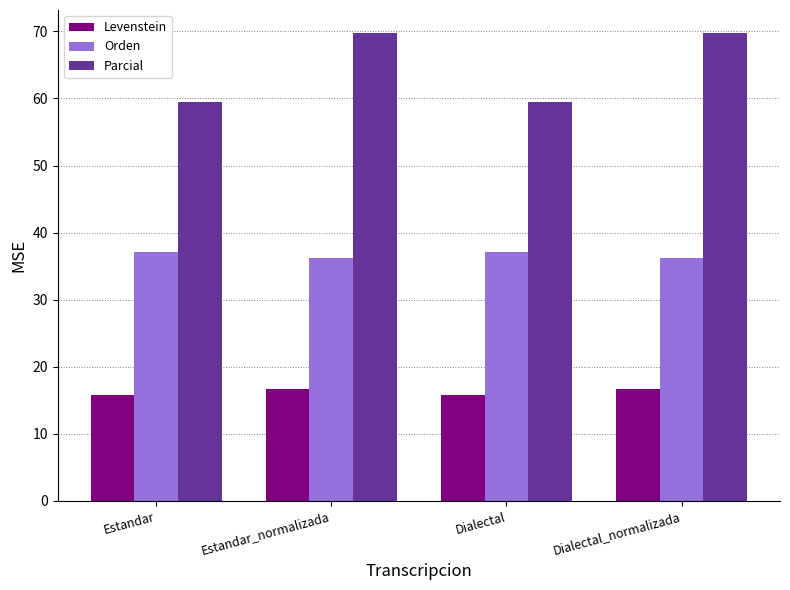

How many bars are there in each group?

3